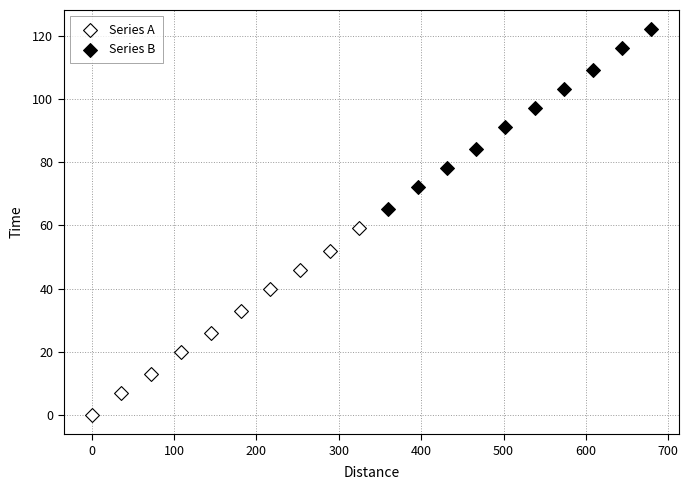

Which series contains the lowest Y value?

Series A